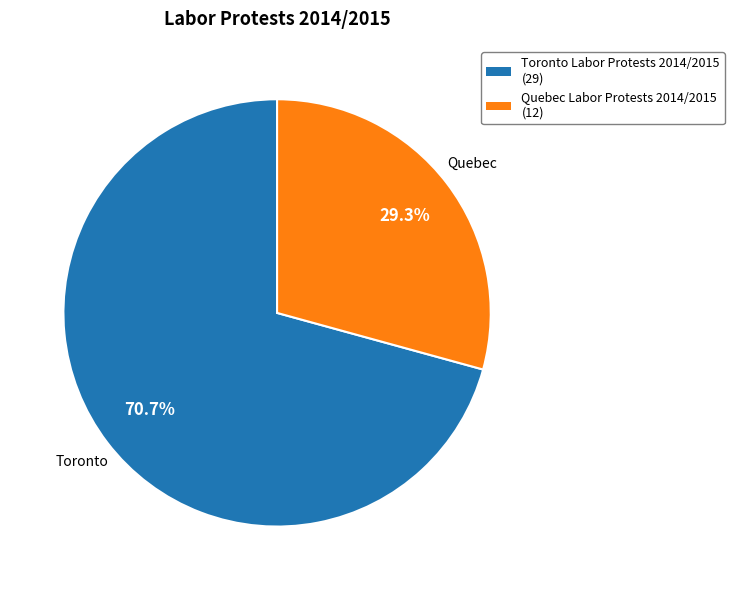

Is there any slice that represents more than half of the pie?

Yes